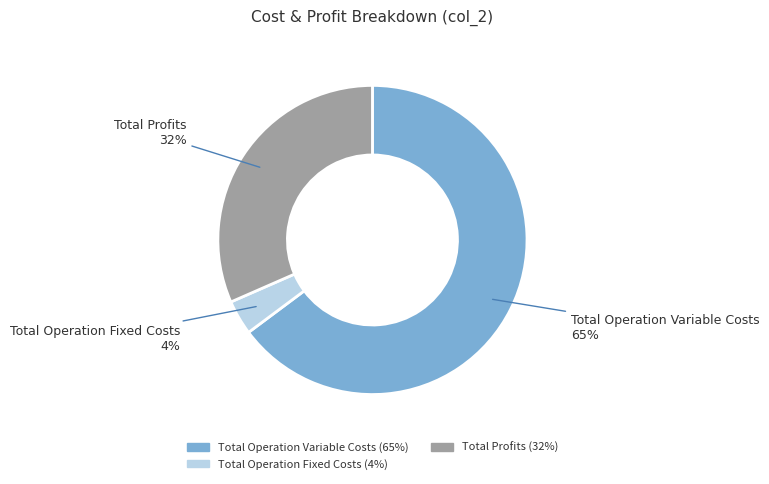

How many slices are in this pie chart?

3